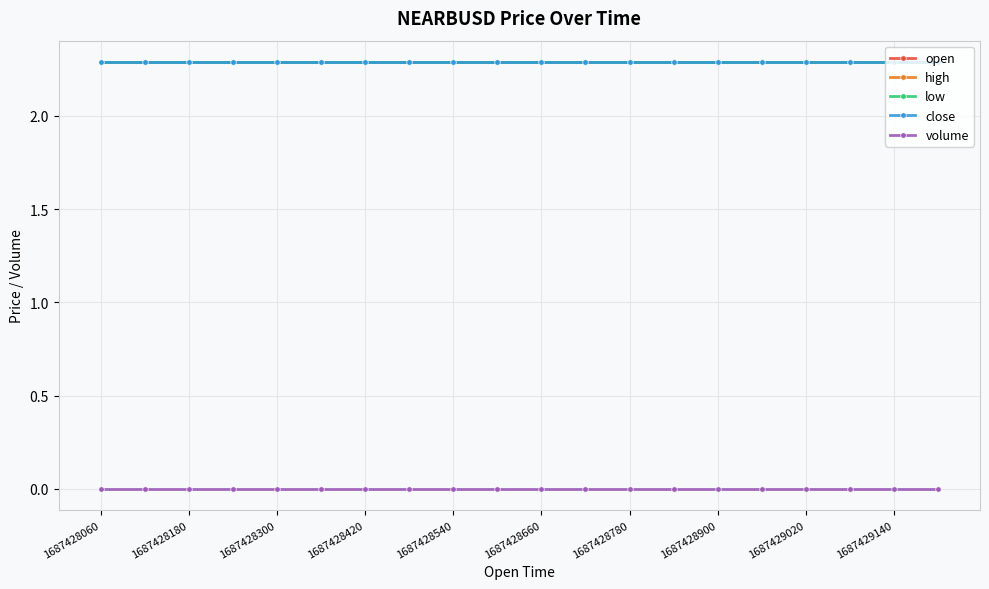

Does the chart have visible grid lines?

Yes